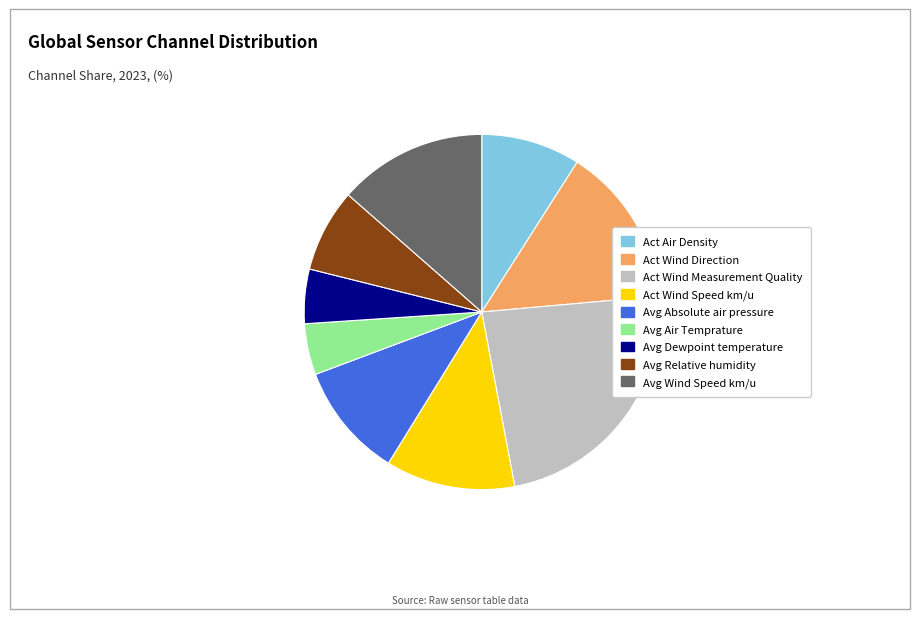

Which category has the biggest portion of the pie?

Act Wind Measurement Quality